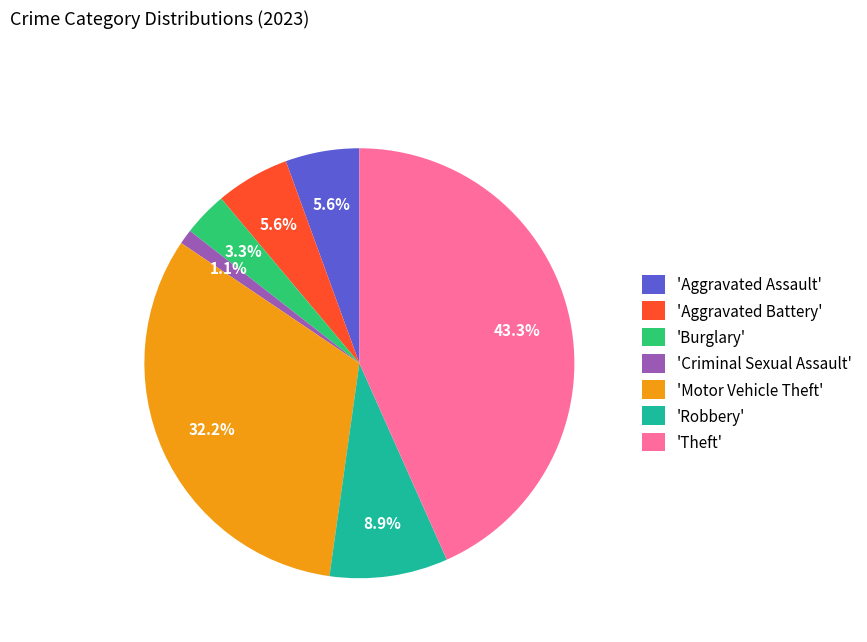

Which slice is the smallest?

'Criminal Sexual Assault'